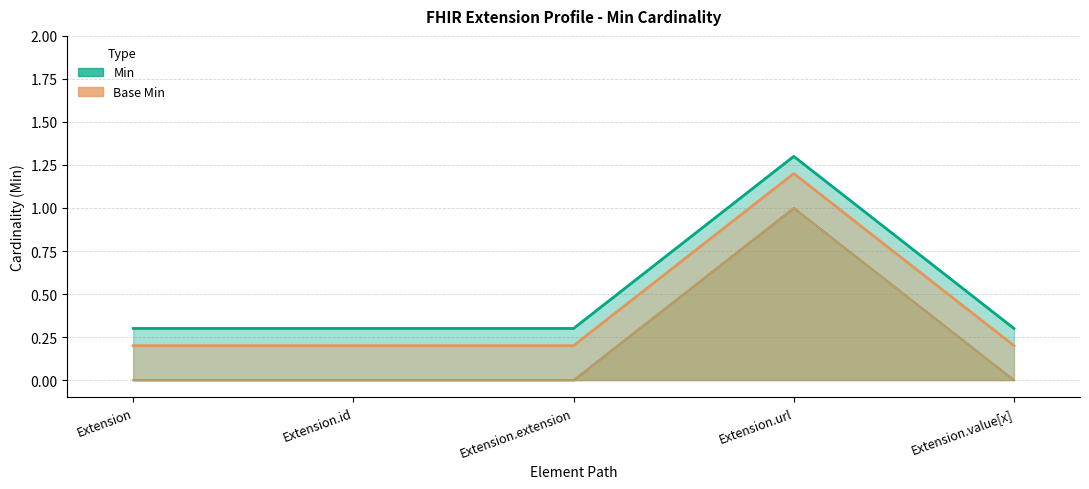

What is the label of the 2nd point from the left?

Extension.id